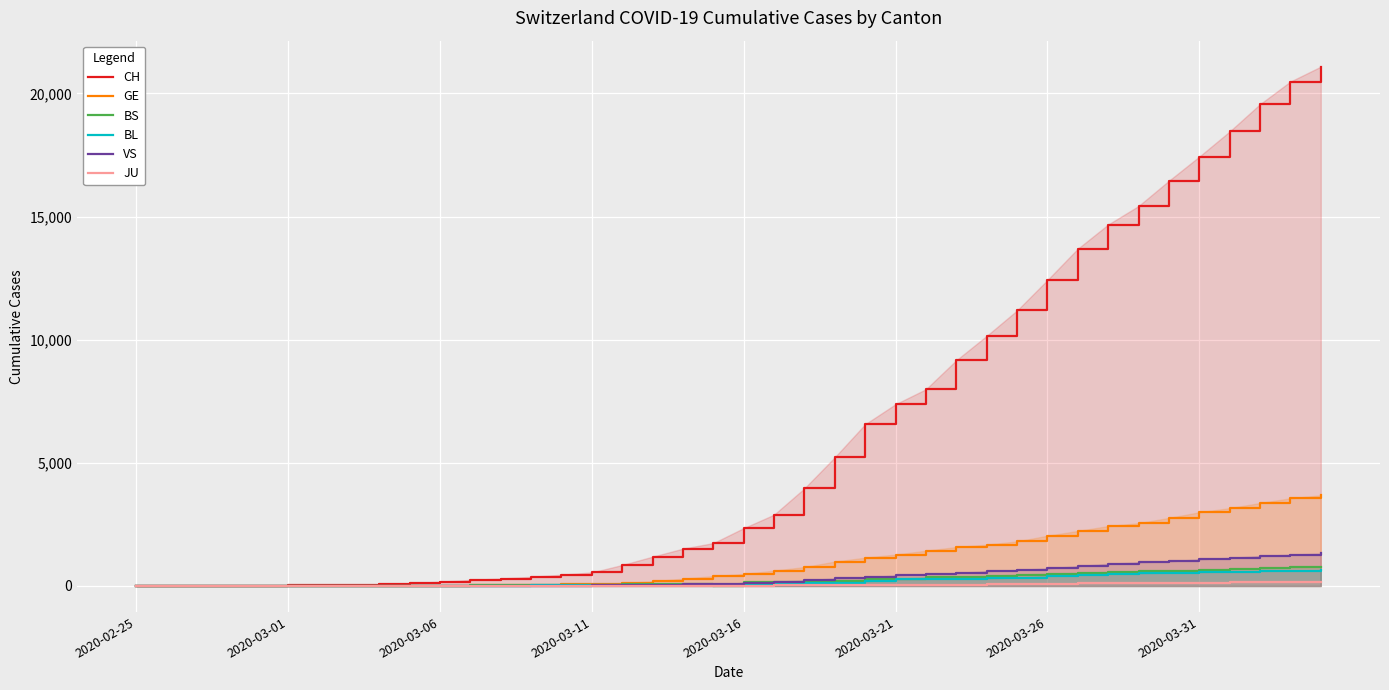

True or false: GE and CH intersect in this chart.

False